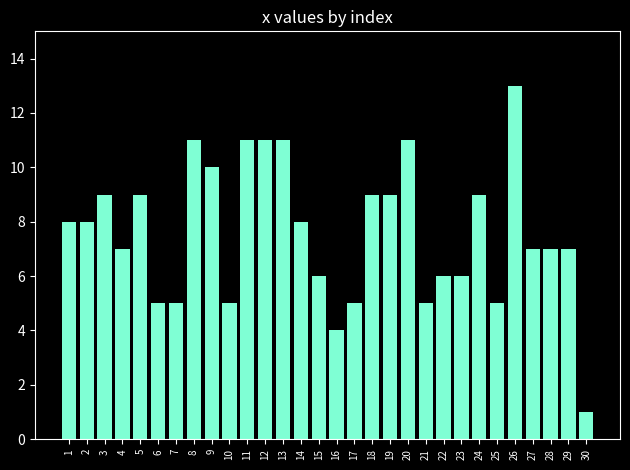

Reading left to right, extract all data points from this chart.

8	8	9	7	9	5	5	11	10	5	11	11	11	8	6	4	5	9	9	11	5	6	6	9	5	13	7	7	7	1